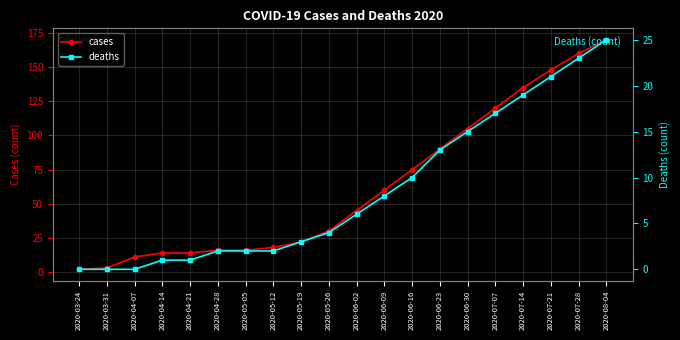

True or false: deaths and cases cross at least once.

False